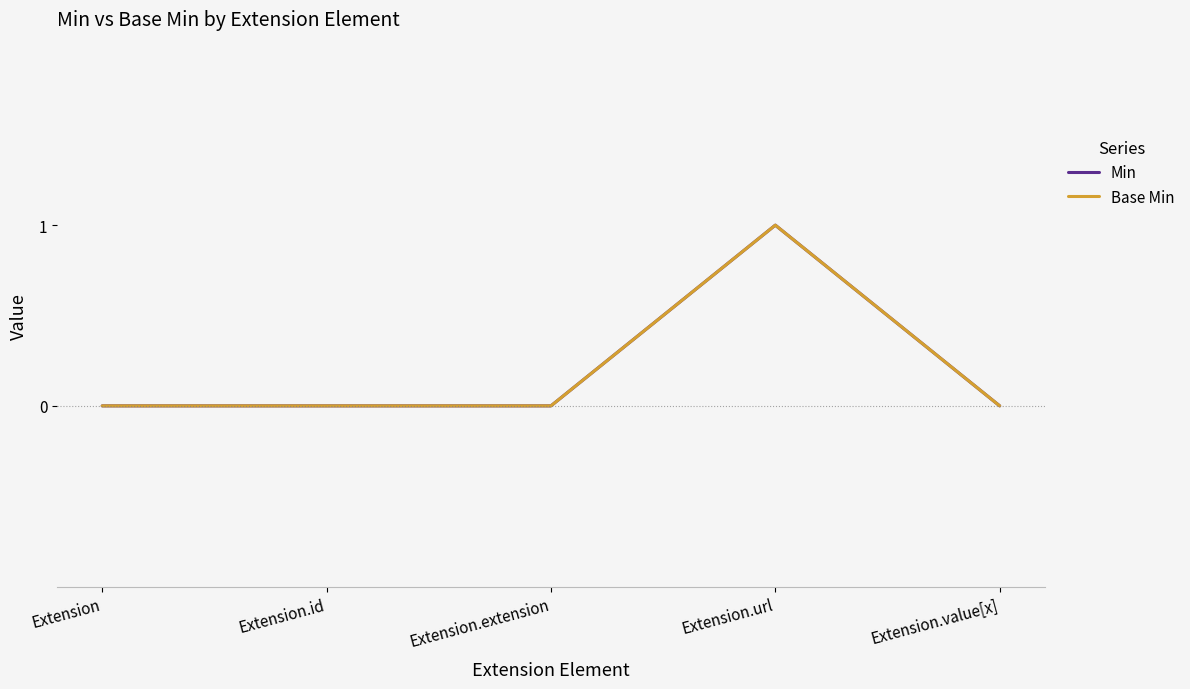

Reading left to right, what are all the values shown in this chart?

Min: Extension=0	Extension.id=0	Extension.extension=0	Extension.url=1	Extension.value[x]=0
Base Min: Extension=0	Extension.id=0	Extension.extension=0	Extension.url=1	Extension.value[x]=0